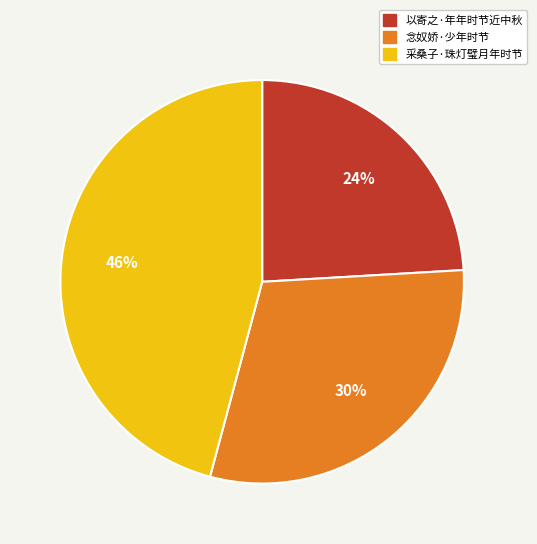

Which has a higher value, 以寄之·年年时节近中秋 or 念奴娇·少年时节?

念奴娇·少年时节